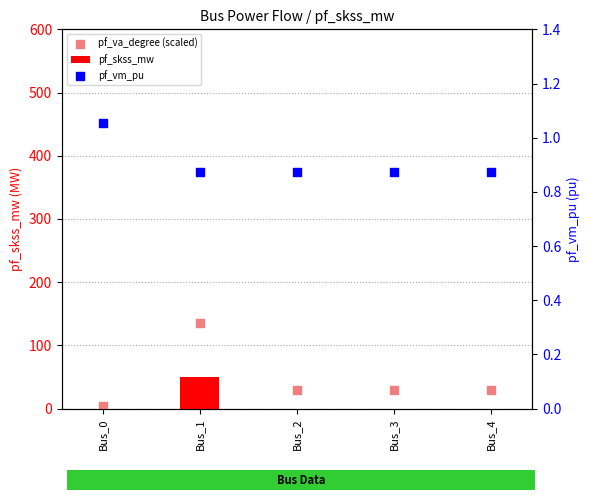

What are all the series names shown in the legend?

pf_skss_mw, pf_va_degree (scaled), pf_vm_pu